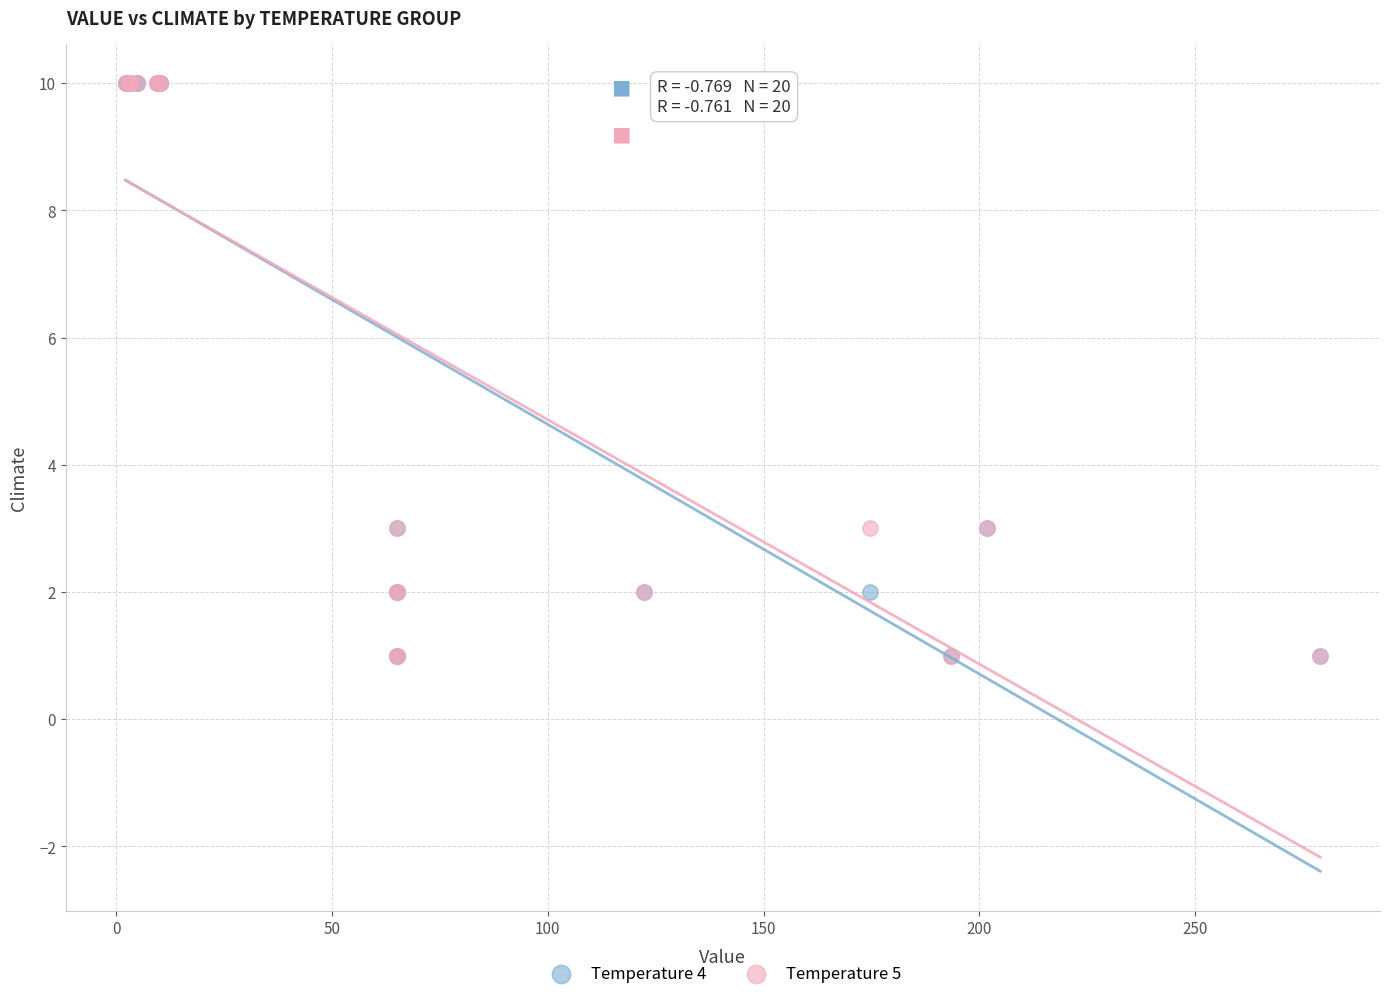

What are all the series names shown in the legend?

Temperature 4, Temperature 5